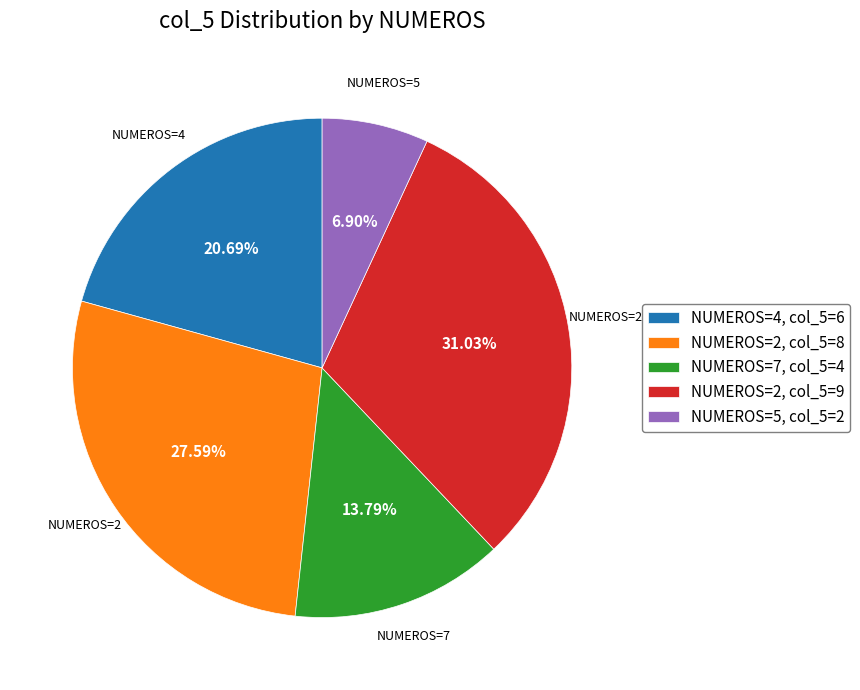

Does NUMEROS=4, col_5=6 represent more than half of the total?

No